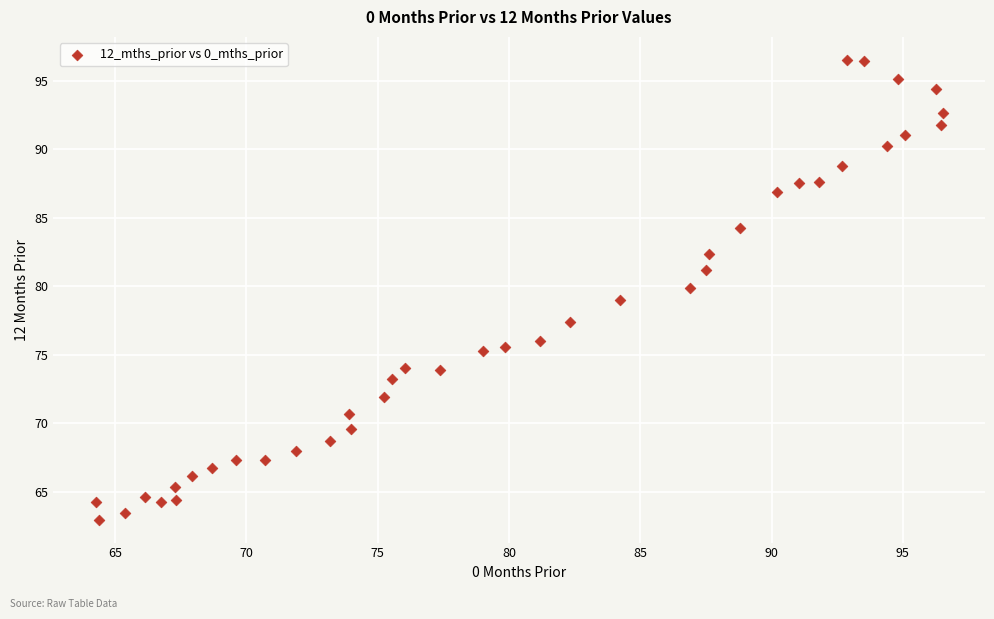

What is the range of X values (max minus min)?

32.2